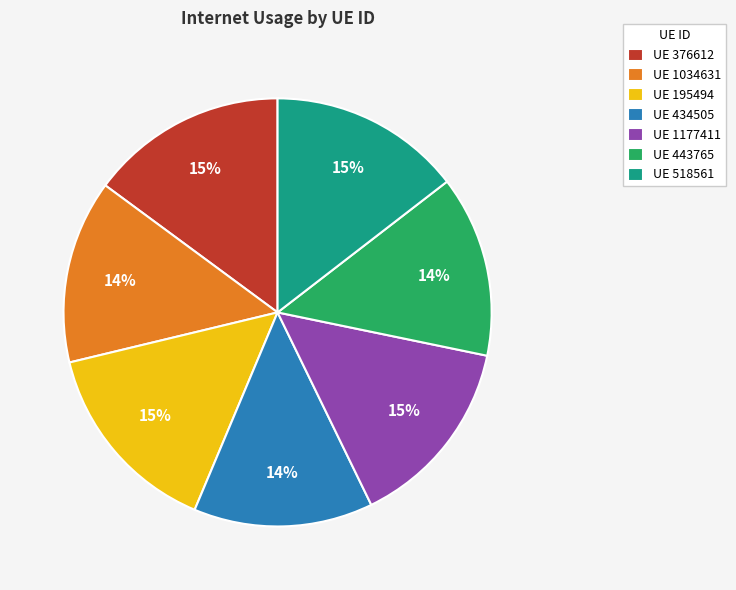

Is there a majority slice in this chart?

No